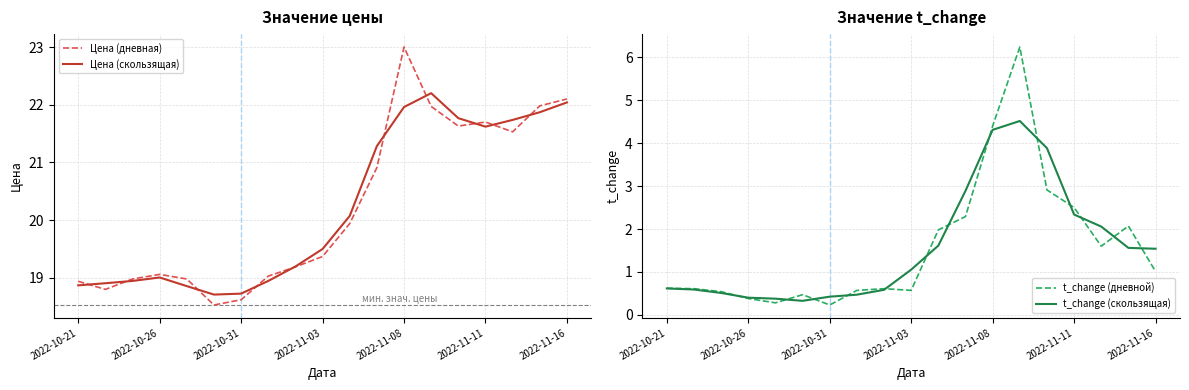

True or false: Цена (скользящая) has a value of 22.0 at 2022-11-08.

True